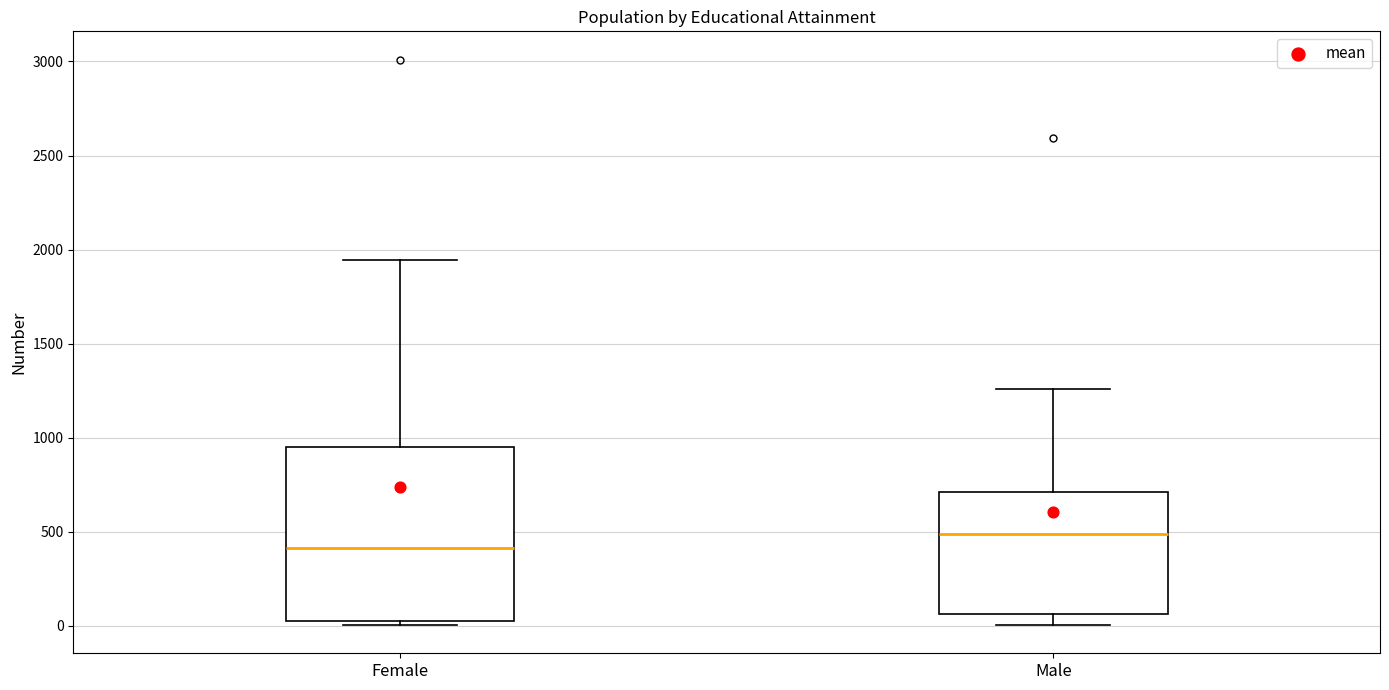

Which box's median line is the lowest?

Female